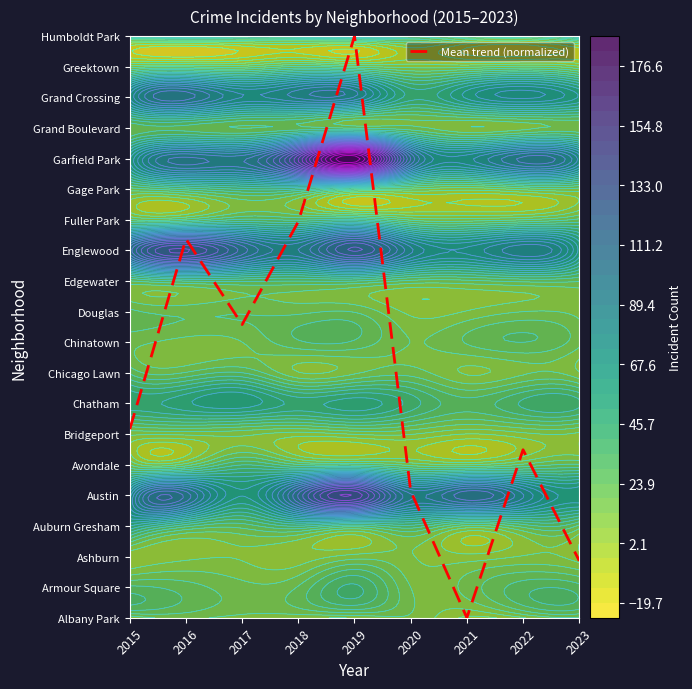

List the labels in order of value, largest first.

2019, 2018, 2016, 2017, 2015, 2022, 2020, 2023, 2021